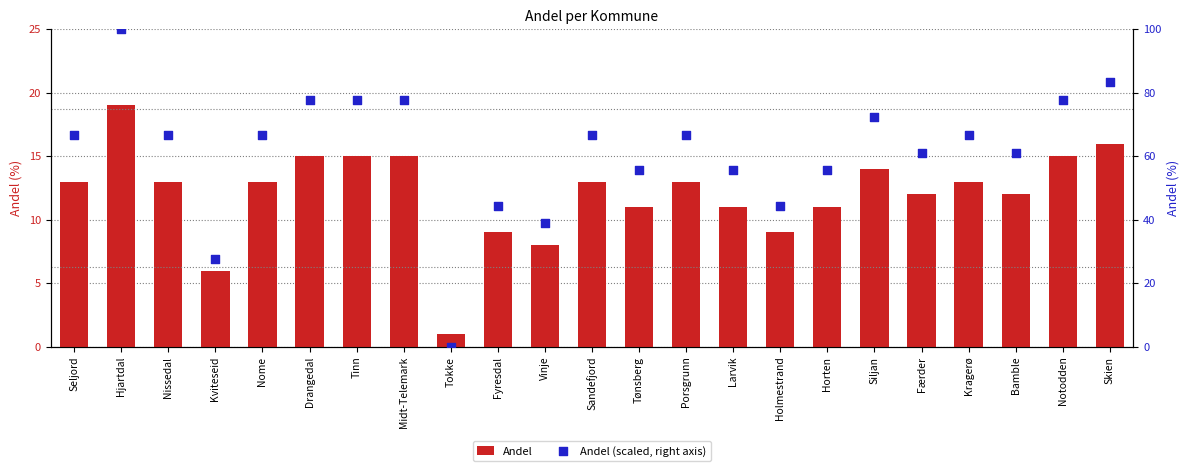

Which series contains the highest Y value?

Andel (scaled, right axis)